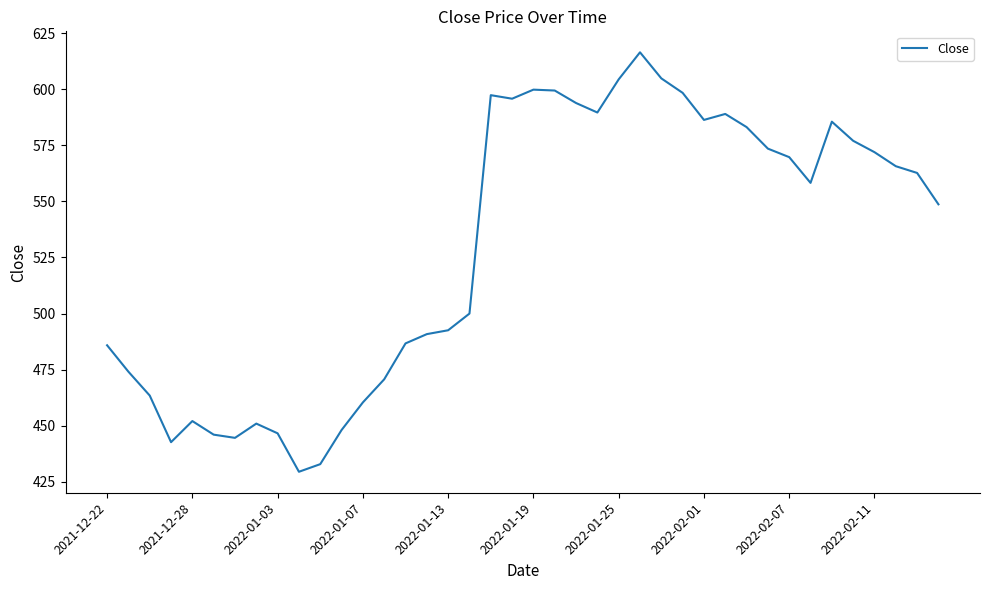

What is the greatest value displayed?

616.4